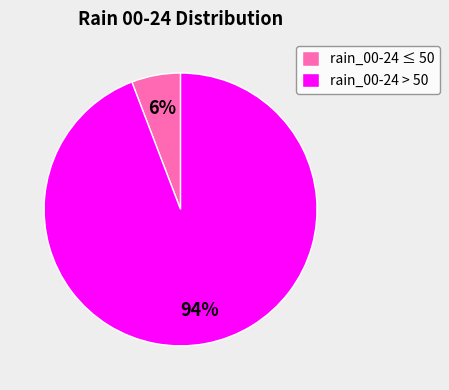

Is there any slice that represents more than half of the pie?

Yes